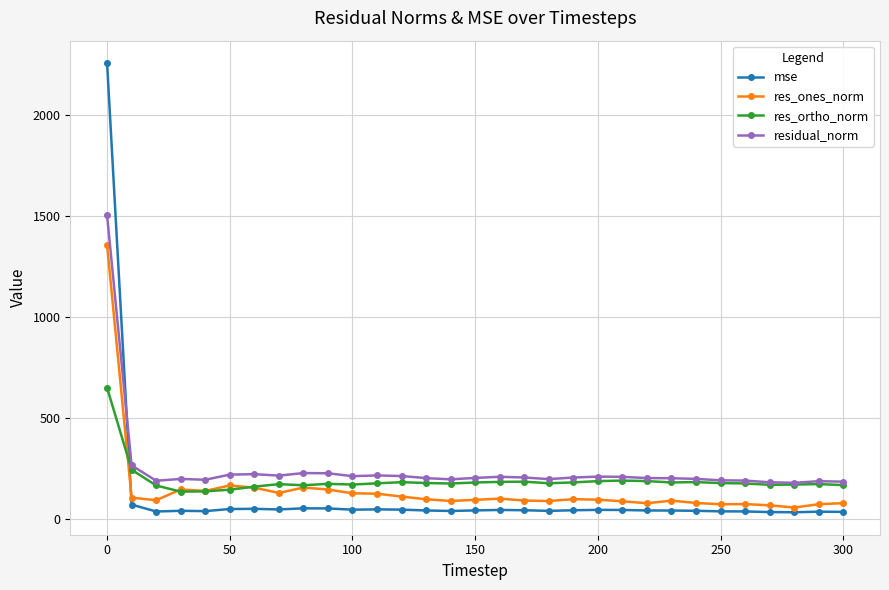

What is the average value of the res_ones_norm series?

142.4